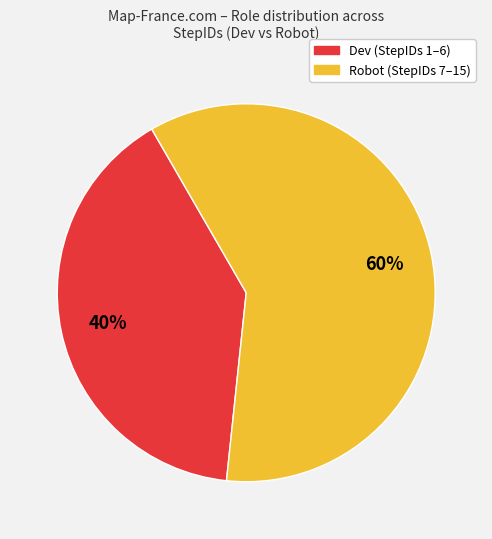

Is there a majority slice in this chart?

Yes